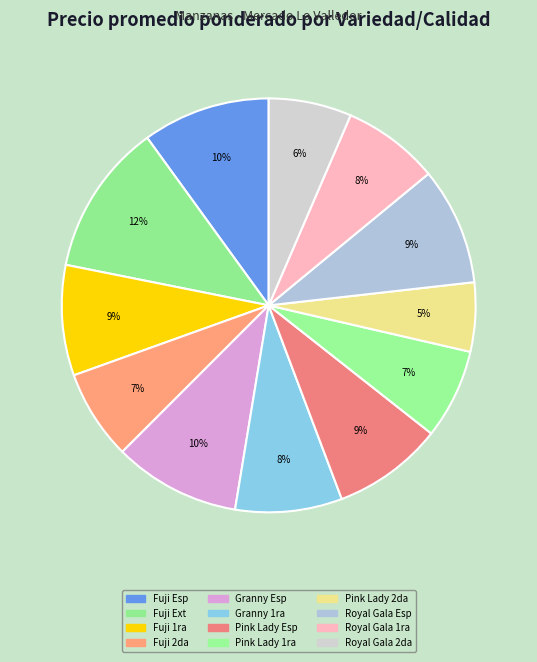

How many slices are in this pie chart?

12